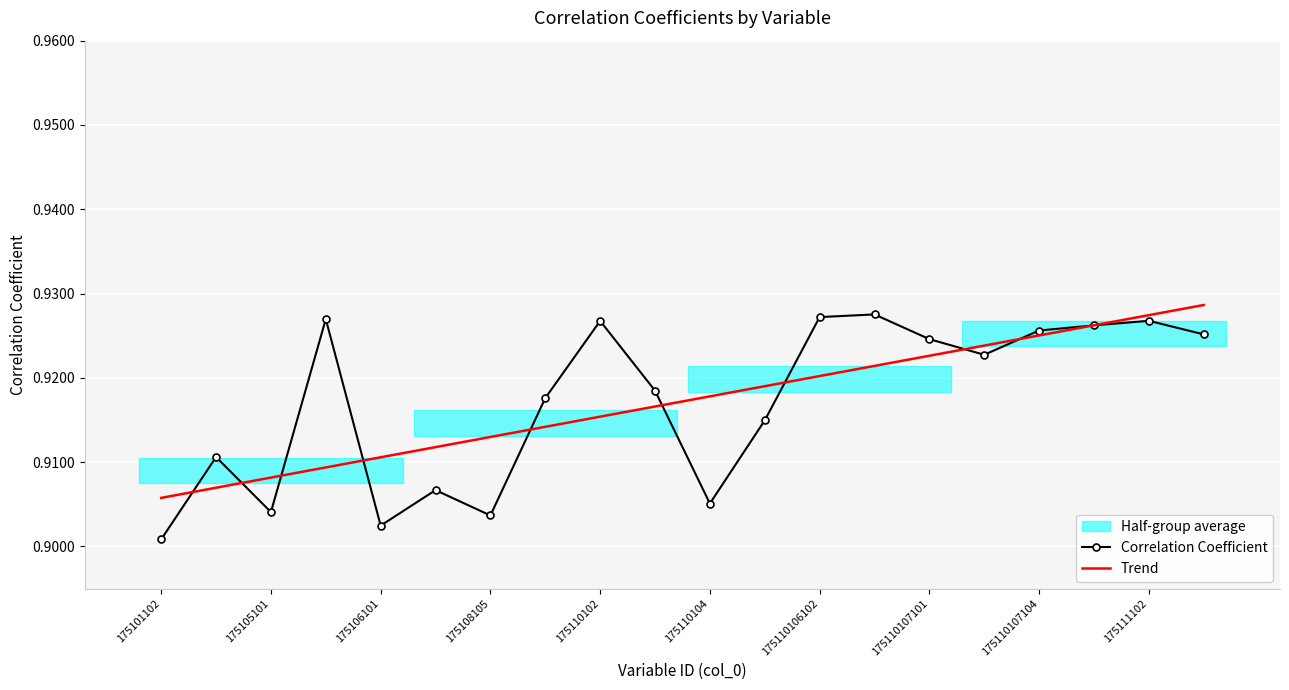

The Trend series shows 0.6 at 175110107104. True or false?

False